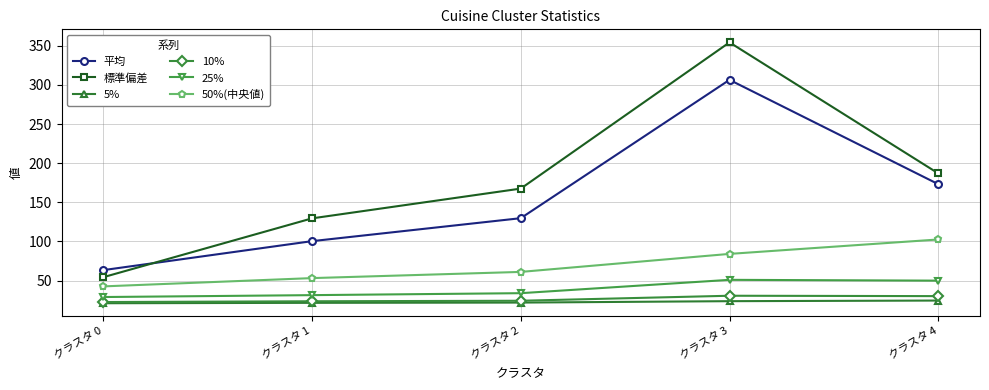

How many values in the 25% series are below 34?

2